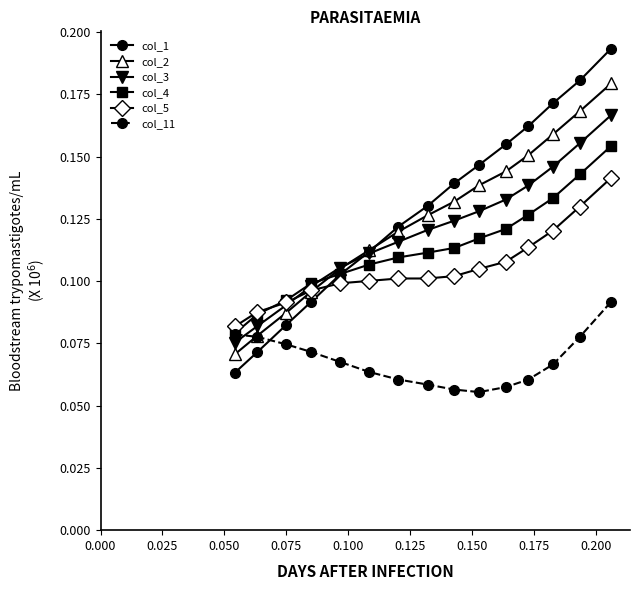

At how many categories does at least one series exceed 0?

15